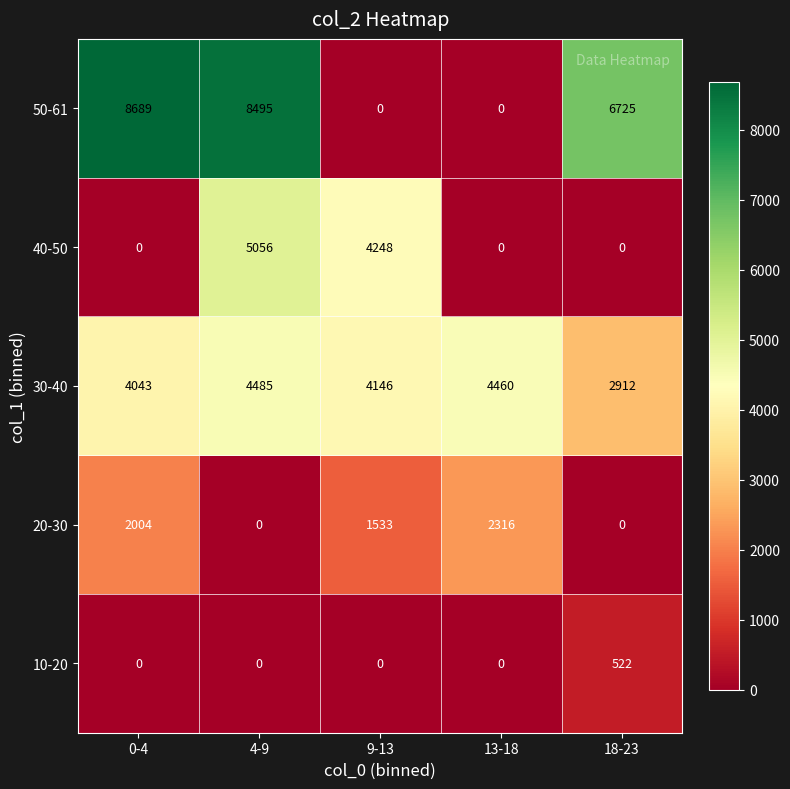

What is the greatest value displayed?

8689